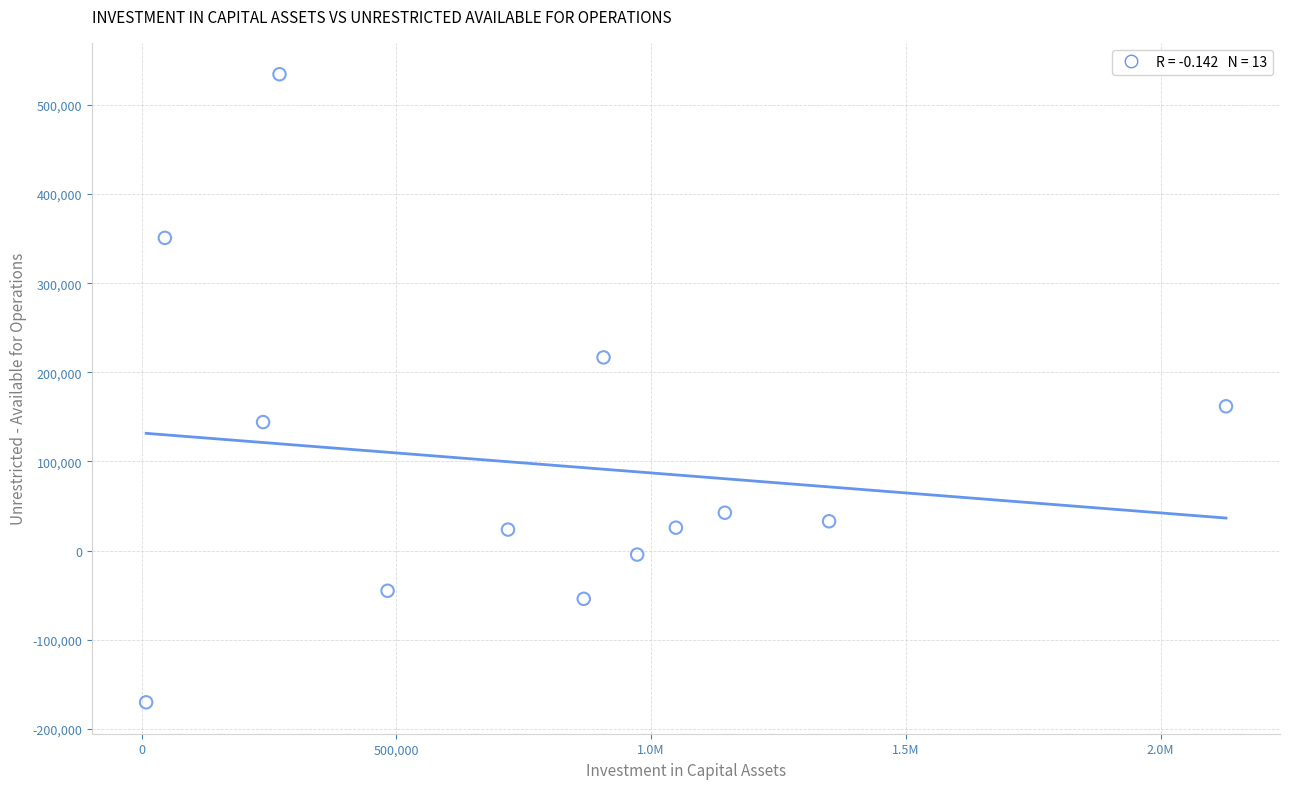

What Y value in the scatter plot is closest to 182097?

161863